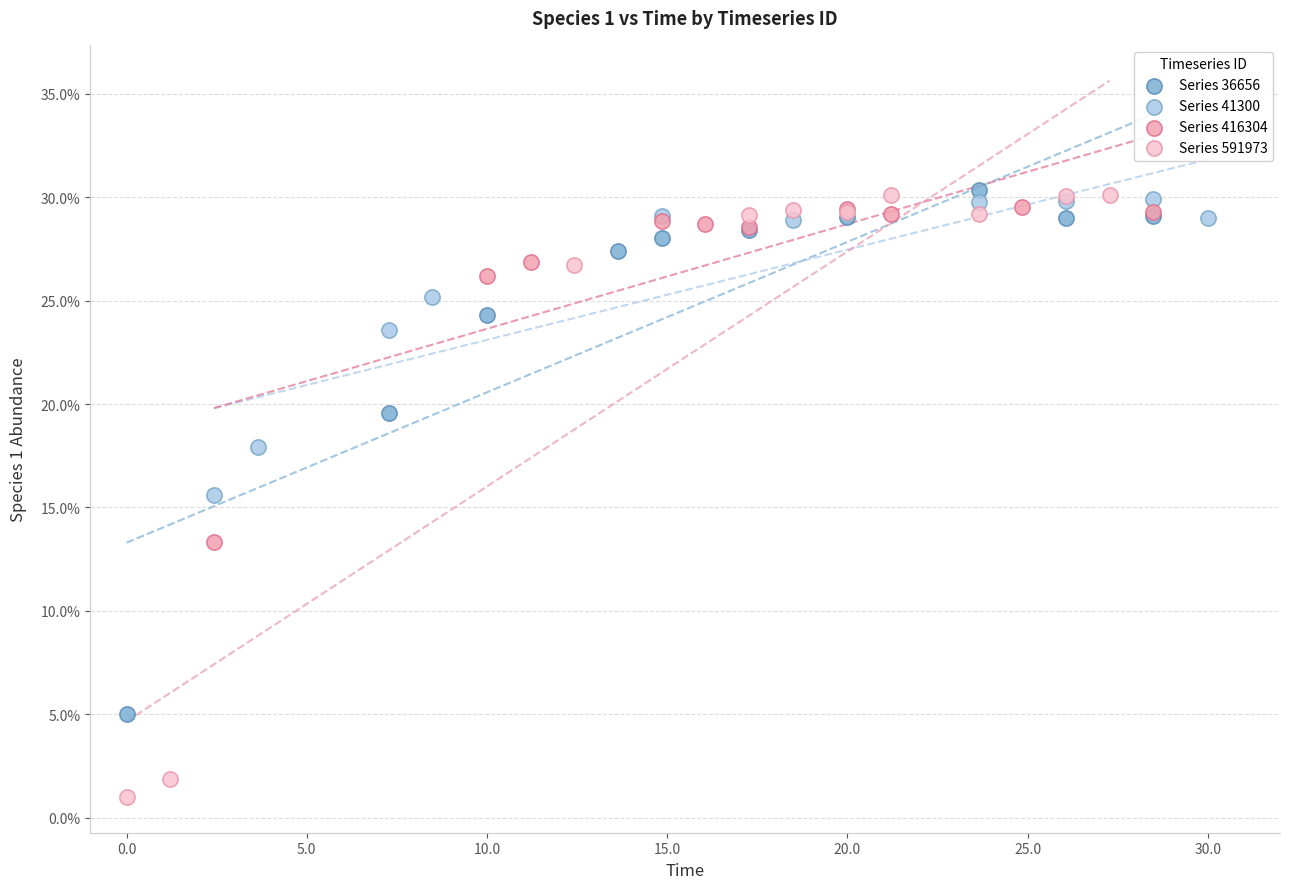

What are all the series names shown in the legend?

Series 36656, Series 41300, Series 416304, Series 591973